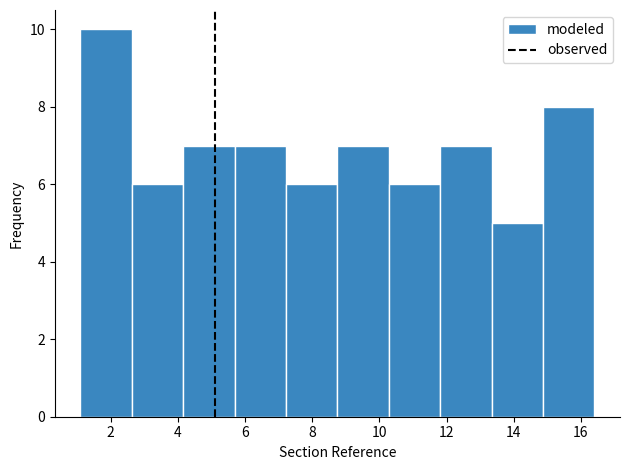

Reading left to right, list every bar in this chart as the range it spans on the x-axis followed by its height. Neither the bar edges nor the heights are printed on the chart, so give them approximately, as read against the axes.

1.2 to 2.6: 10
2.6 to 4.2: 6
4.2 to 5.6: 7
5.6 to 7.2: 7
7.2 to 8.8: 6
8.8 to 10.2: 7
10.2 to 11.8: 6
11.8 to 13.4: 7
13.4 to 14.8: 5
14.8 to 16.4: 8